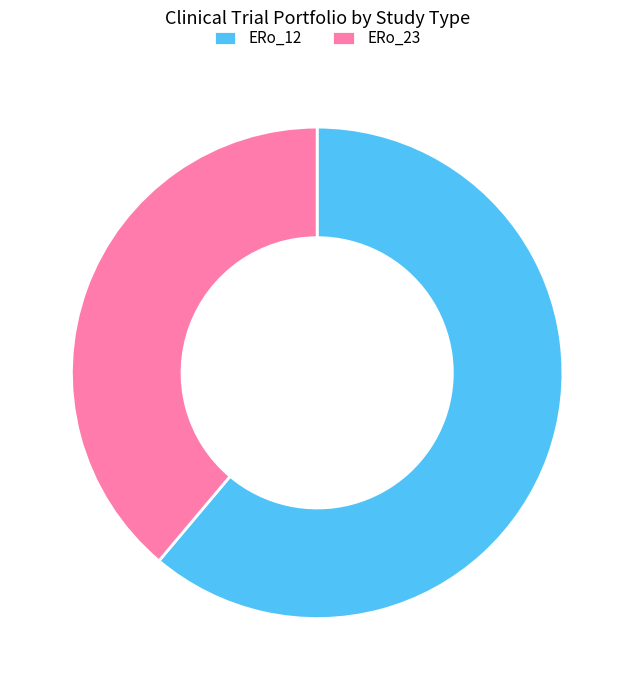

Approximately how many times larger is the value at ERo_23 compared to ERo_12?

0.6